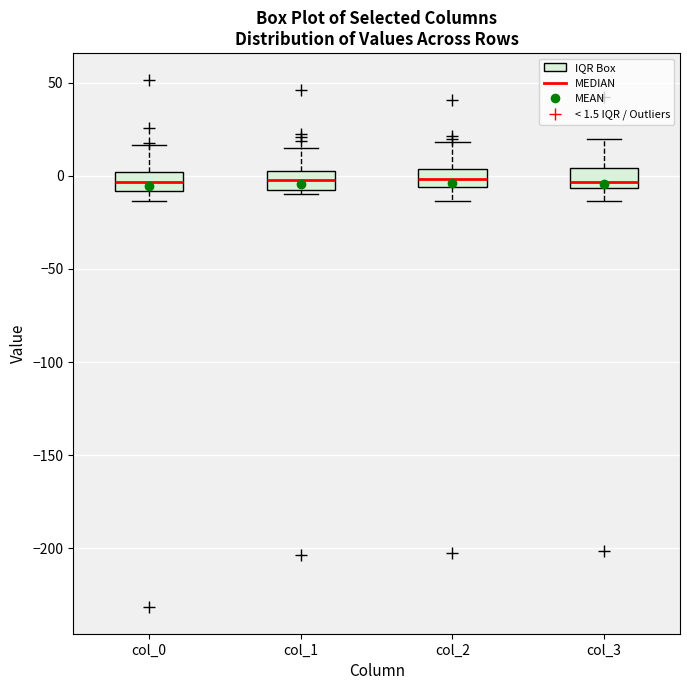

Reading left to right, transcribe this box plot: for each box, give where its median line is, the range the box spans, and where its two whiskers end, as read against the y-axis. The values are not printed on the chart, so give them approximately, as read against the axis.

col_0: median -5, box -10 to 0, whiskers -15 to 15
col_1: median 0, box -10 to 5, whiskers -10 (just below the box's lower edge) to 15
col_2: median 0, box -5 to 5, whiskers -15 to 20
col_3: median -5 (just above the box's lower edge), box -5 to 5, whiskers -15 to 20